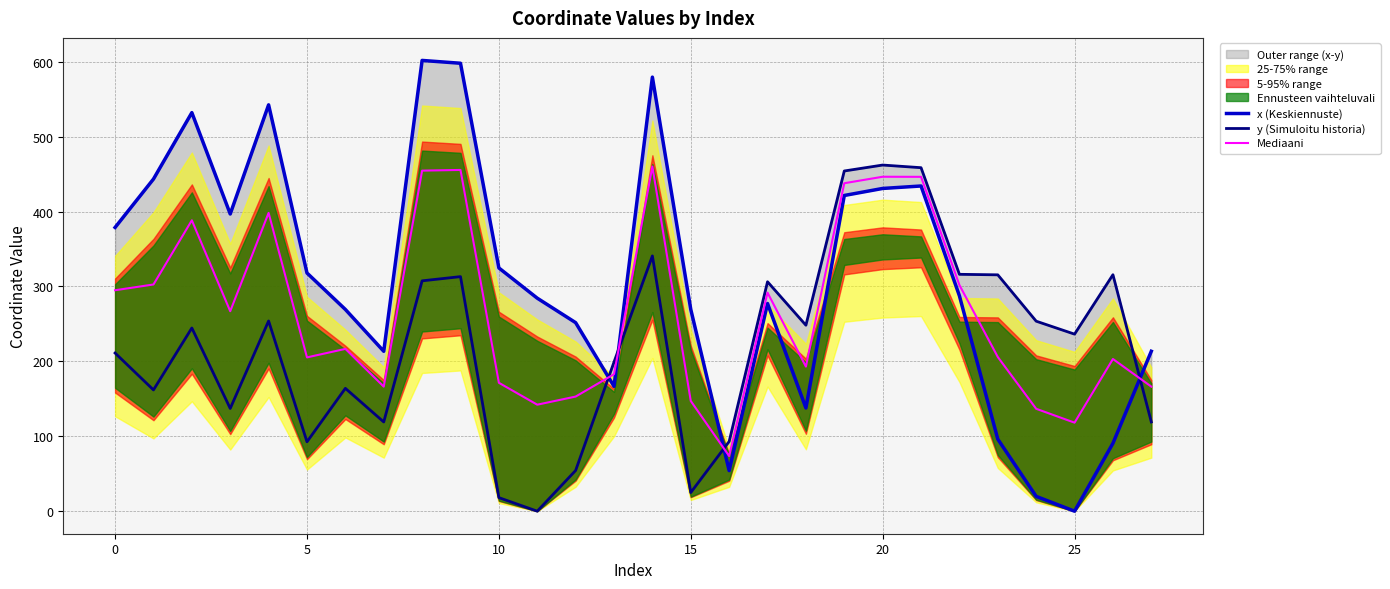

List the series in order of their peak value, highest first.

x (Keskiennuste), y (Simuloitu historia), Mediaani